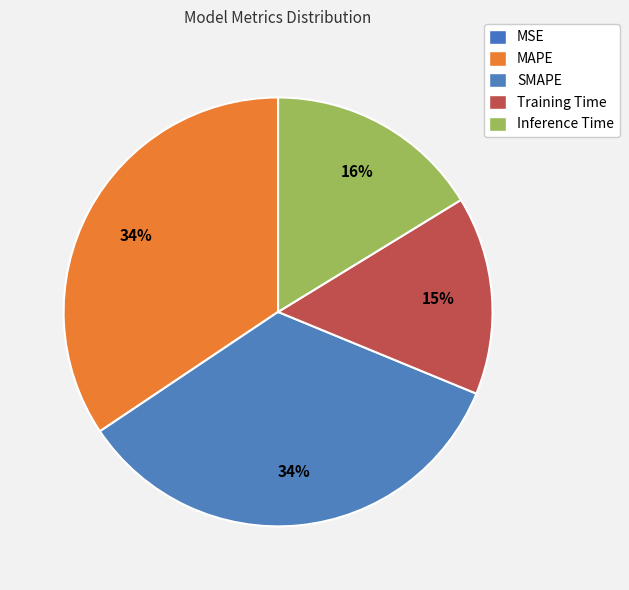

To the nearest percent, what is the combined percentage of MAPE and Training Time?

49%